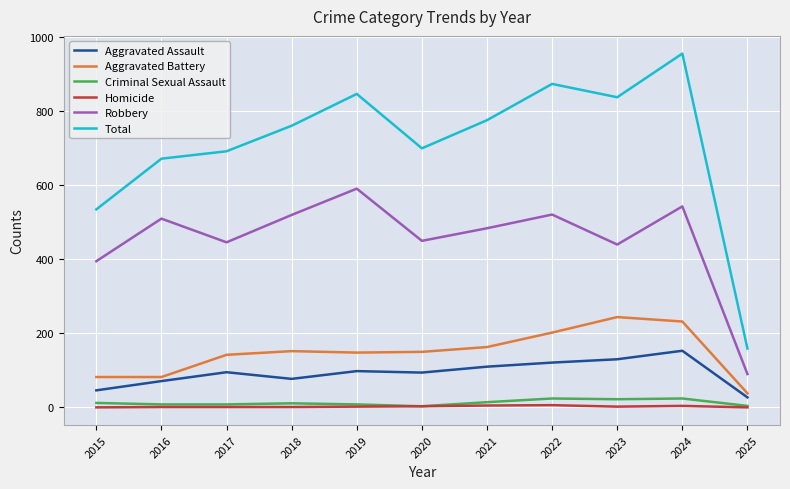

What is the maximum value for Total?

956